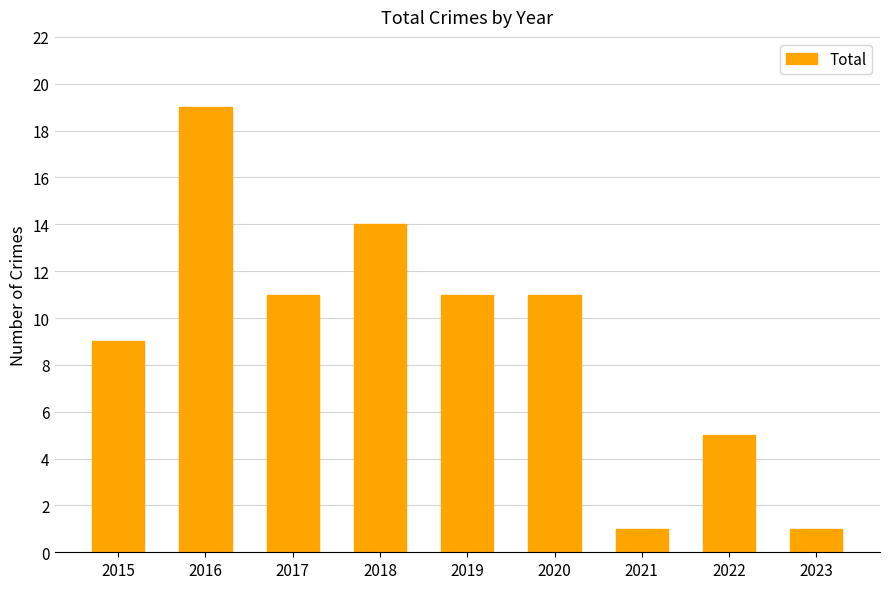

Reading left to right, what are all the values shown in this chart?

9	19	11	14	11	11	1	5	1